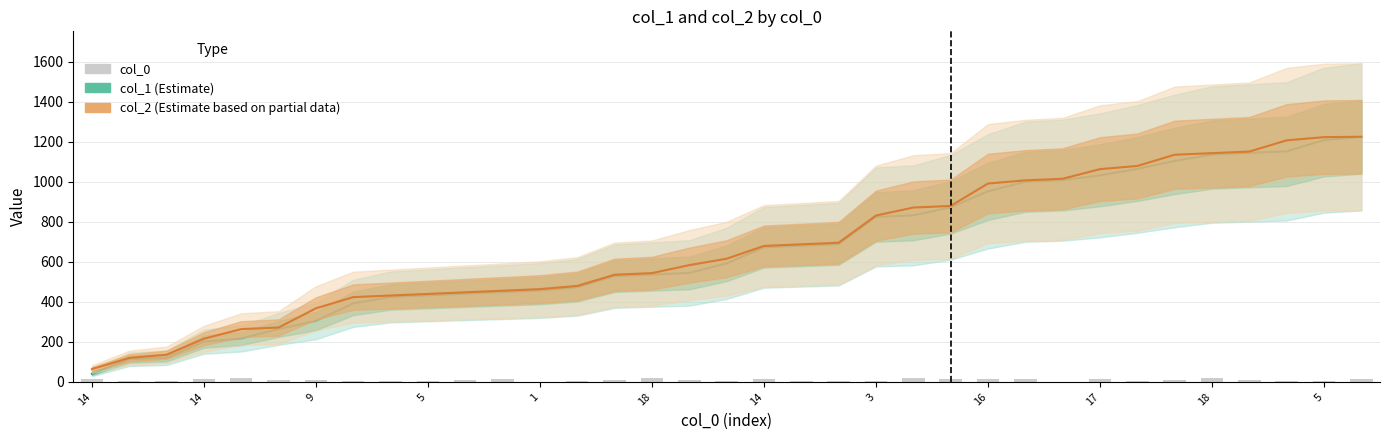

What are all the series names shown in the legend?

col_1 (Estimate), col_2 (Estimate based on partial data), col_0